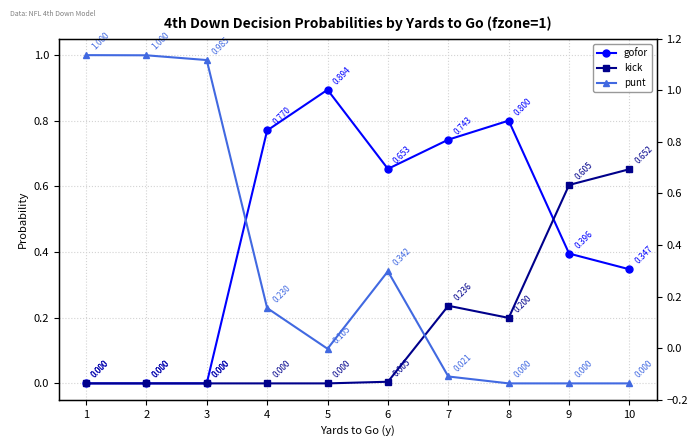

How many interior local peaks does the kick series have?

1